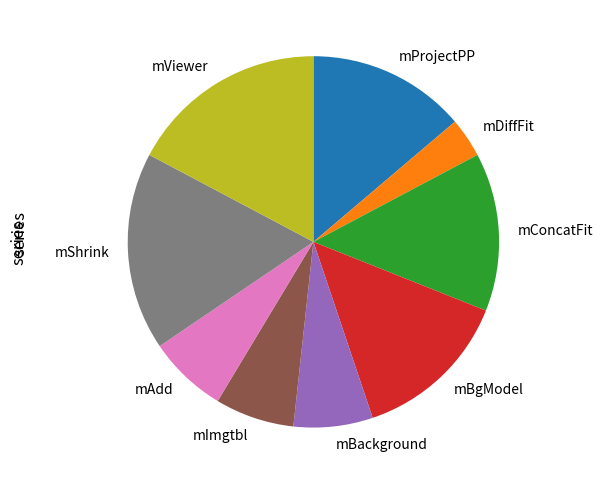

True or false: mShrink accounts for 17% of the total.

True